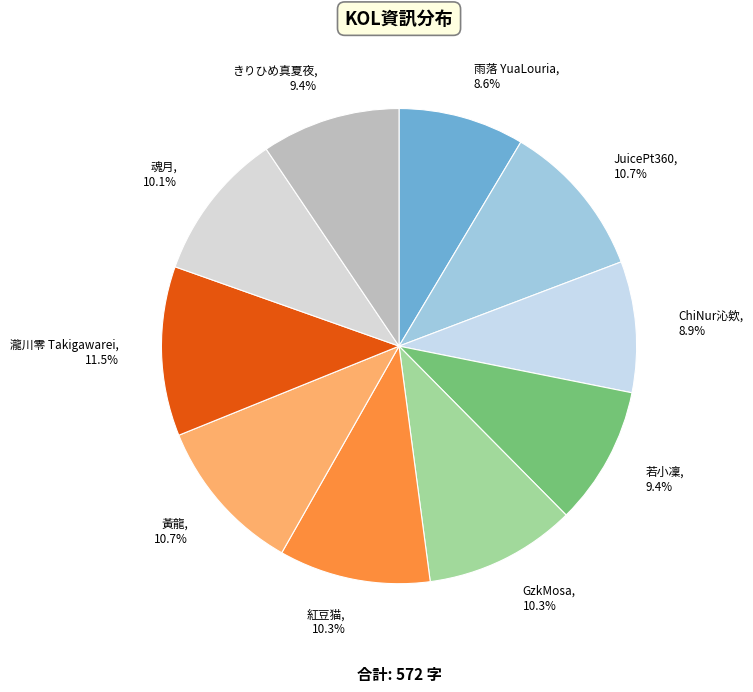

Is it true that 瀧川零 Takigawarei is 25% of the pie?

False